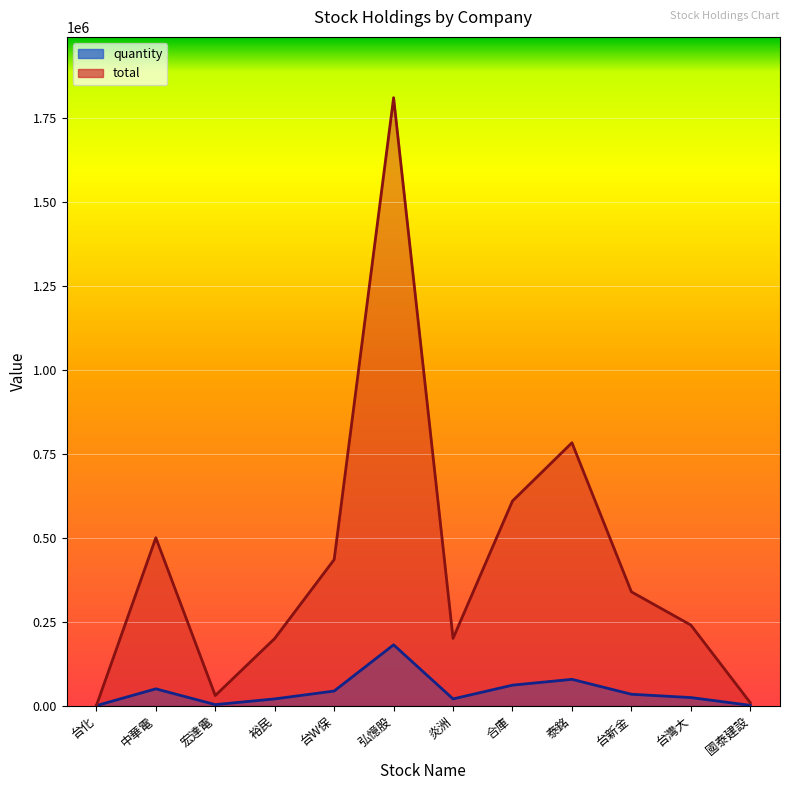

Reading left to right, transcribe all the data shown in this chart.

quantity: 4	50000	3000	20000	43500	181074	20027	60960	78298	33895	24000	874
total: 40	500000	30000	200000	435000	1810740	200270	609600	782980	338950	240000	8740